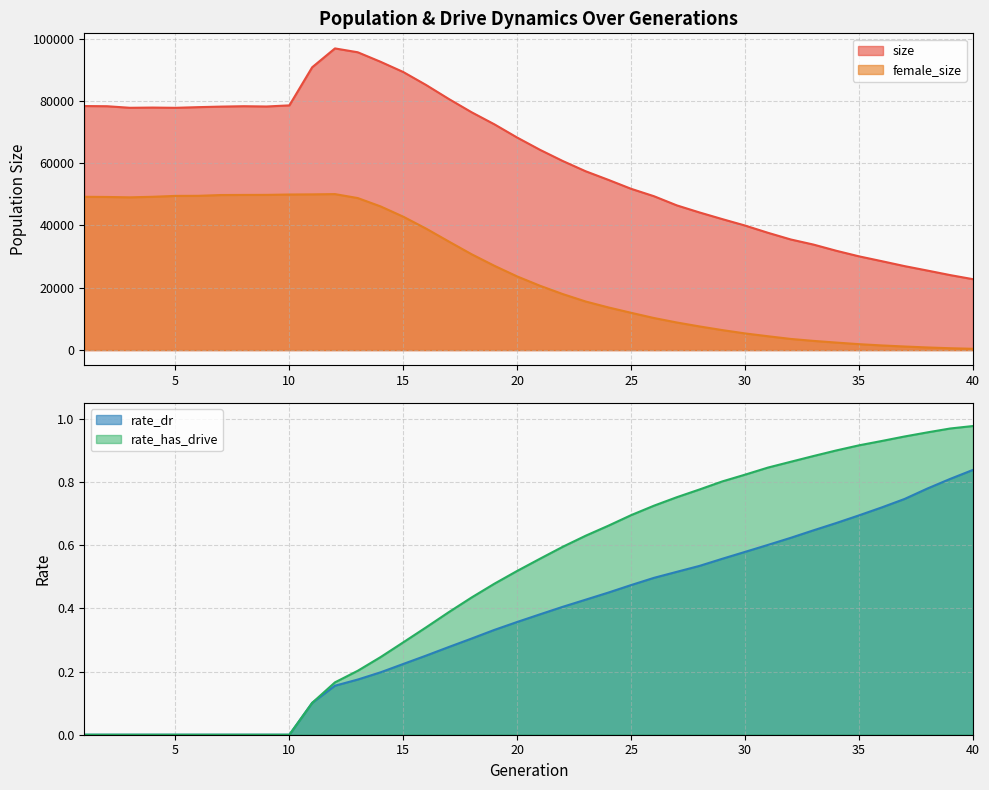

Which has a higher value, 3 or 36?

3